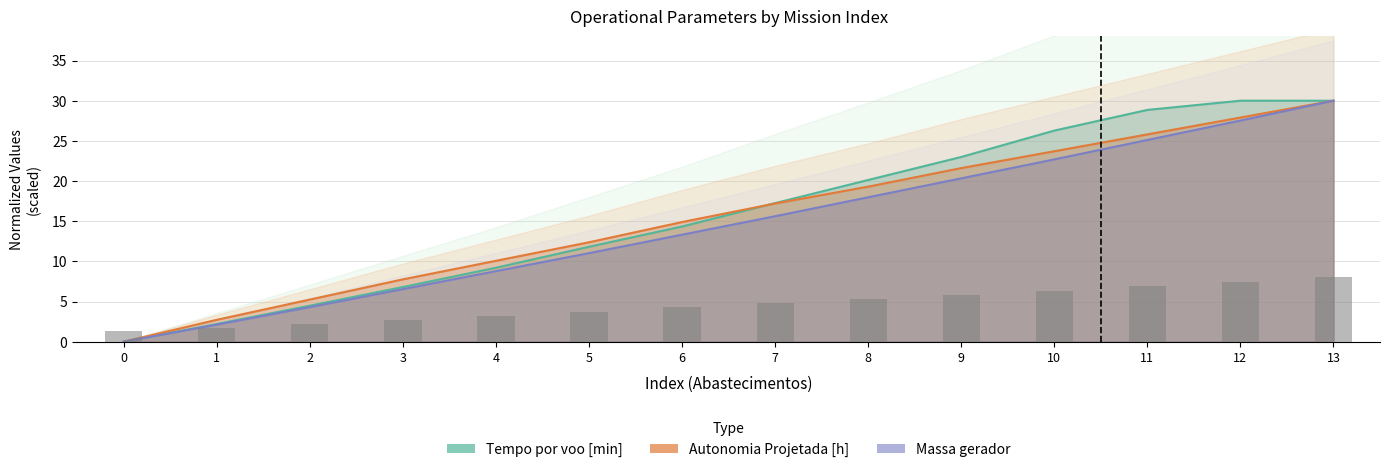

What is the total value across all series at 5?

39.0